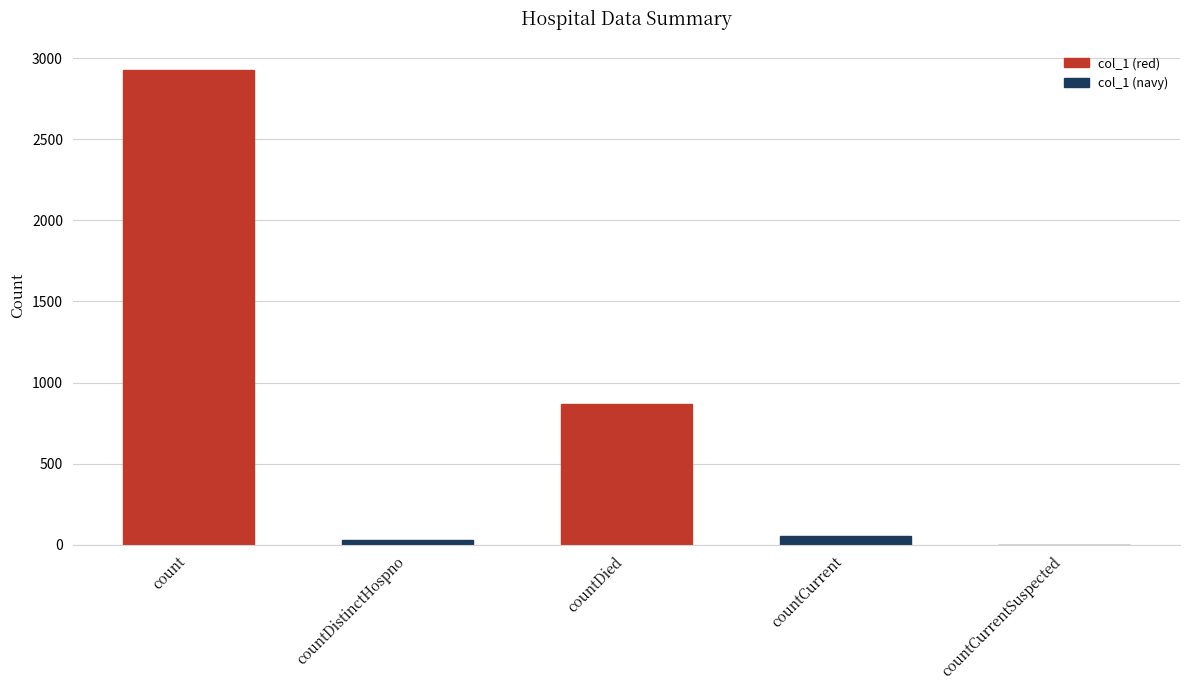

At which label is the value closest to 1464?

countDied